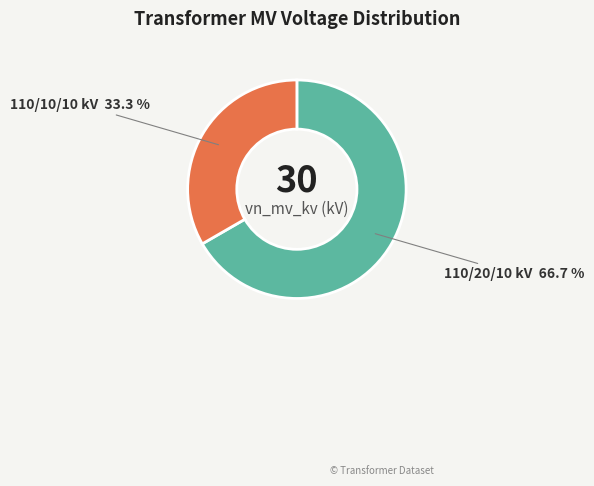

Does any single category account for the majority?

Yes